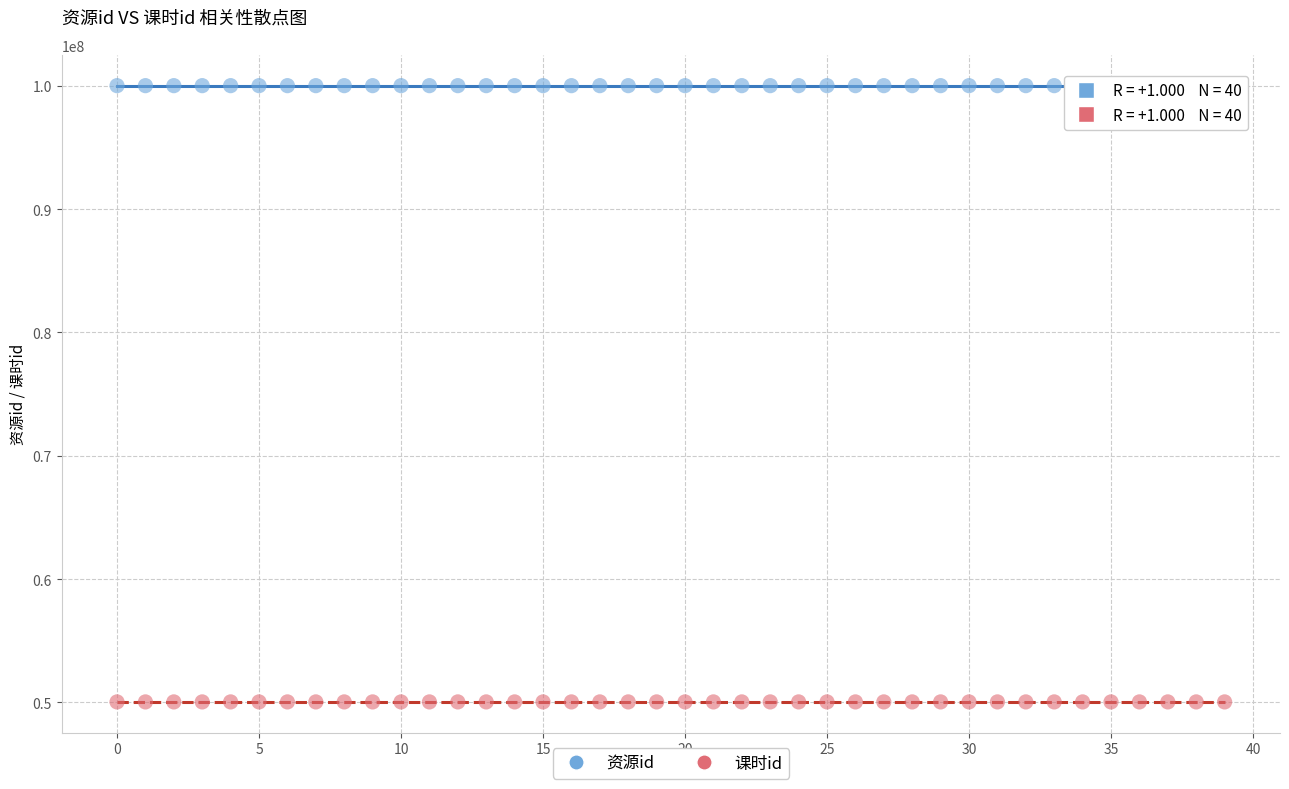

Which series contains the highest Y value?

资源id